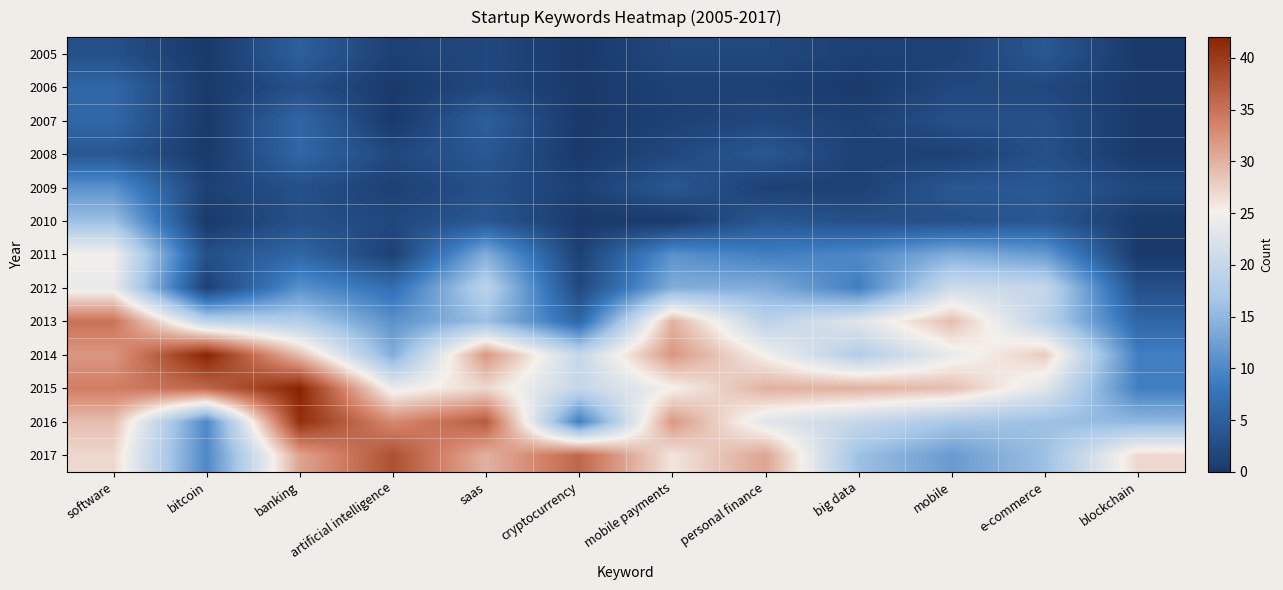

Reading left to right, transcribe all the data shown in this chart.

2005: software=3	bitcoin=0	banking=5	artificial intelligence=1	saas=2	cryptocurrency=0	mobile payments=2	personal finance=2	big data=1	mobile=1	e-commerce=4	blockchain=0
2006: software=6	bitcoin=0	banking=3	artificial intelligence=0	saas=2	cryptocurrency=0	mobile payments=1	personal finance=1	big data=0	mobile=2	e-commerce=2	blockchain=0
2007: software=6	bitcoin=0	banking=6	artificial intelligence=0	saas=5	cryptocurrency=0	mobile payments=1	personal finance=2	big data=1	mobile=3	e-commerce=3	blockchain=0
2008: software=4	bitcoin=0	banking=6	artificial intelligence=2	saas=4	cryptocurrency=0	mobile payments=2	personal finance=4	big data=1	mobile=1	e-commerce=3	blockchain=0
2009: software=11	bitcoin=1	banking=3	artificial intelligence=1	saas=3	cryptocurrency=1	mobile payments=4	personal finance=1	big data=1	mobile=4	e-commerce=4	blockchain=2
2010: software=16	bitcoin=0	banking=3	artificial intelligence=2	saas=4	cryptocurrency=0	mobile payments=0	personal finance=4	big data=3	mobile=3	e-commerce=4	blockchain=0
2011: software=25	bitcoin=3	banking=6	artificial intelligence=1	saas=14	cryptocurrency=1	mobile payments=11	personal finance=9	big data=10	mobile=14	e-commerce=12	blockchain=0
2012: software=24	bitcoin=1	banking=11	artificial intelligence=7	saas=19	cryptocurrency=2	mobile payments=14	personal finance=14	big data=9	mobile=21	e-commerce=20	blockchain=3
2013: software=35	bitcoin=19	banking=18	artificial intelligence=11	saas=16	cryptocurrency=6	mobile payments=30	personal finance=19	big data=23	mobile=29	e-commerce=19	blockchain=6
2014: software=32	bitcoin=42	banking=29	artificial intelligence=14	saas=32	cryptocurrency=20	mobile payments=32	personal finance=25	big data=18	mobile=24	e-commerce=28	blockchain=9
2015: software=34	bitcoin=36	banking=42	artificial intelligence=24	saas=27	cryptocurrency=20	mobile payments=25	personal finance=30	big data=30	mobile=29	e-commerce=23	blockchain=9
2016: software=29	bitcoin=10	banking=41	artificial intelligence=33	saas=37	cryptocurrency=9	mobile payments=32	personal finance=23	big data=20	mobile=17	e-commerce=16	blockchain=15
2017: software=27	bitcoin=10	banking=31	artificial intelligence=38	saas=30	cryptocurrency=36	mobile payments=26	personal finance=31	big data=16	mobile=12	e-commerce=16	blockchain=27